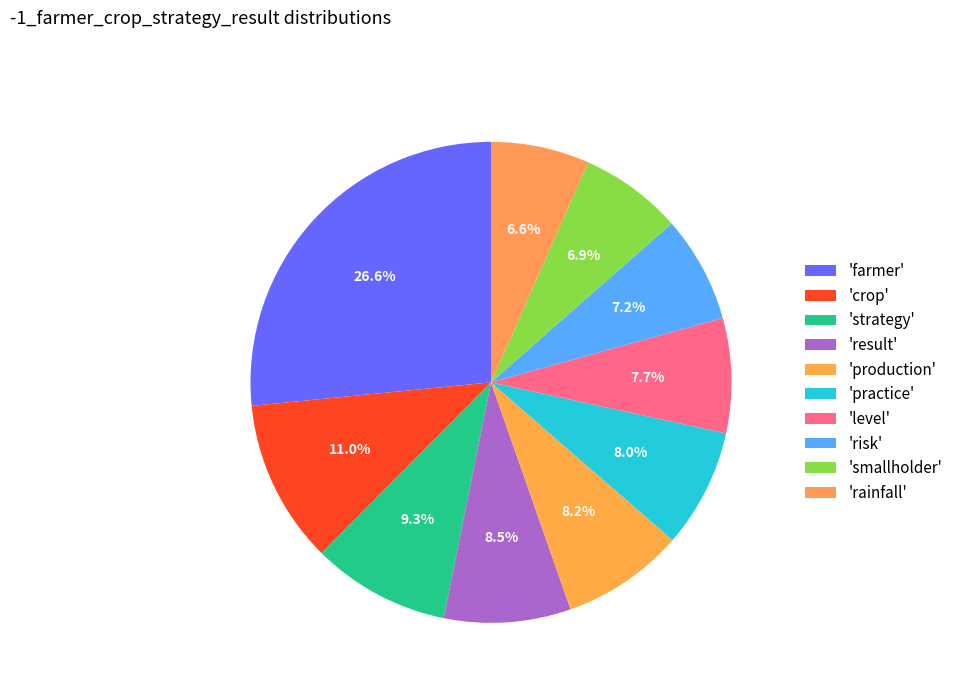

How many segments does this pie chart have?

10